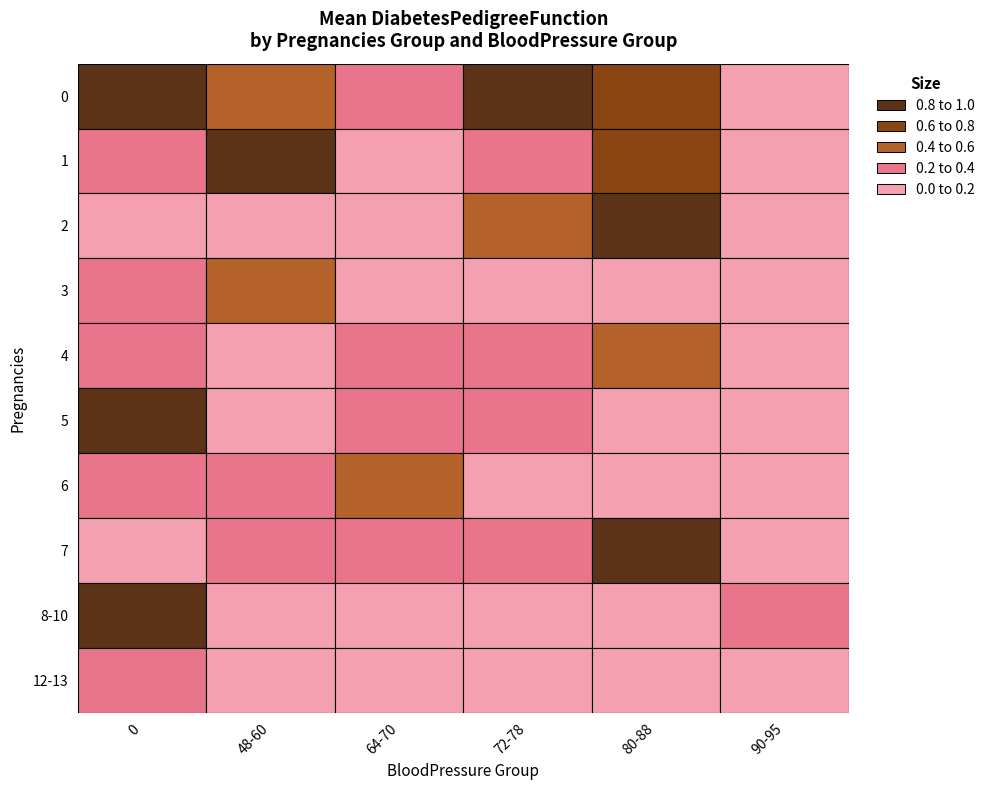

Reading left to right, list all the values displayed in this chart.

0: 0.9	0.4	0.3	0.9	0.8	0.0
1: 0.3	1.0	0.1	0.4	0.8	0.0
2: 0.2	0.1	0.1	0.6	0.8	0.0
3: 0.3	0.6	0.0	0.0	0.0	0.0
4: 0.2	0.1	0.3	0.3	0.5	0.0
5: 1.0	0.2	0.2	0.4	0.0	0.0
6: 0.3	0.2	0.4	0.0	0.0	0.0
7: 0.2	0.4	0.2	0.3	0.9	0.0
8-10: 0.9	0.0	0.1	0.0	0.0	0.3
12-13: 0.3	0.2	0.0	0.0	0.0	0.0